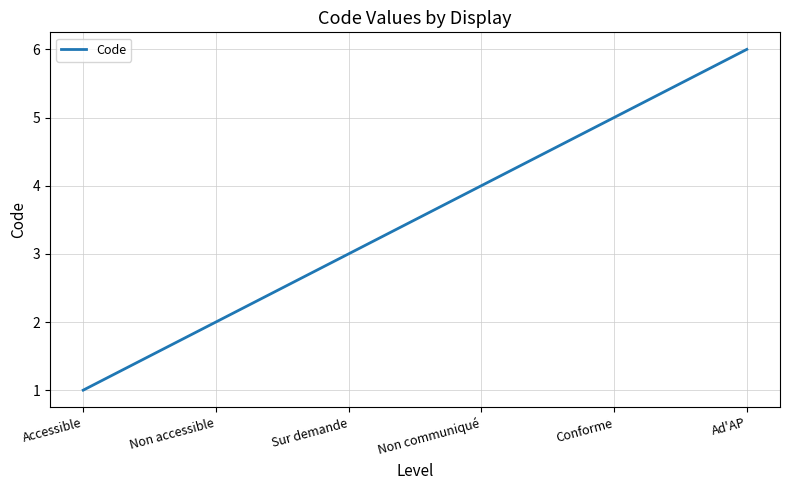

What is the approximate value at Non communiqué?

4